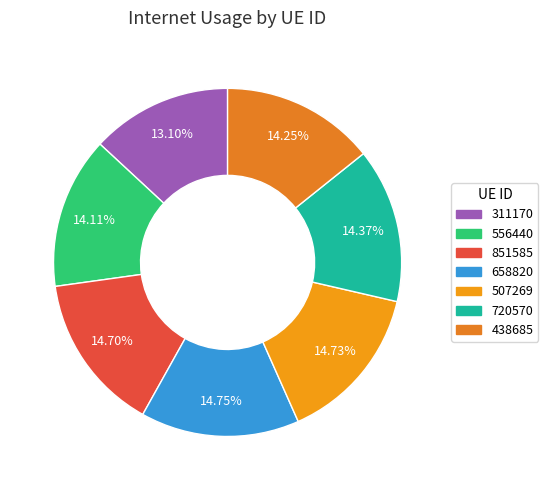

What percentage do 507269 and 851585 together represent?

29.4%